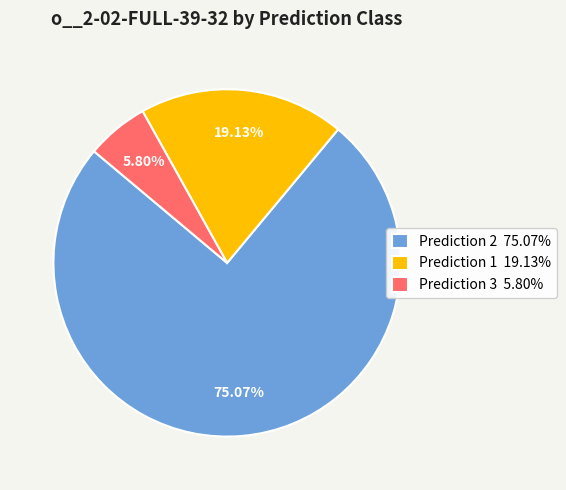

Is the sum of Prediction 2 75.07% and Prediction 3 5.80% greater than half?

Yes